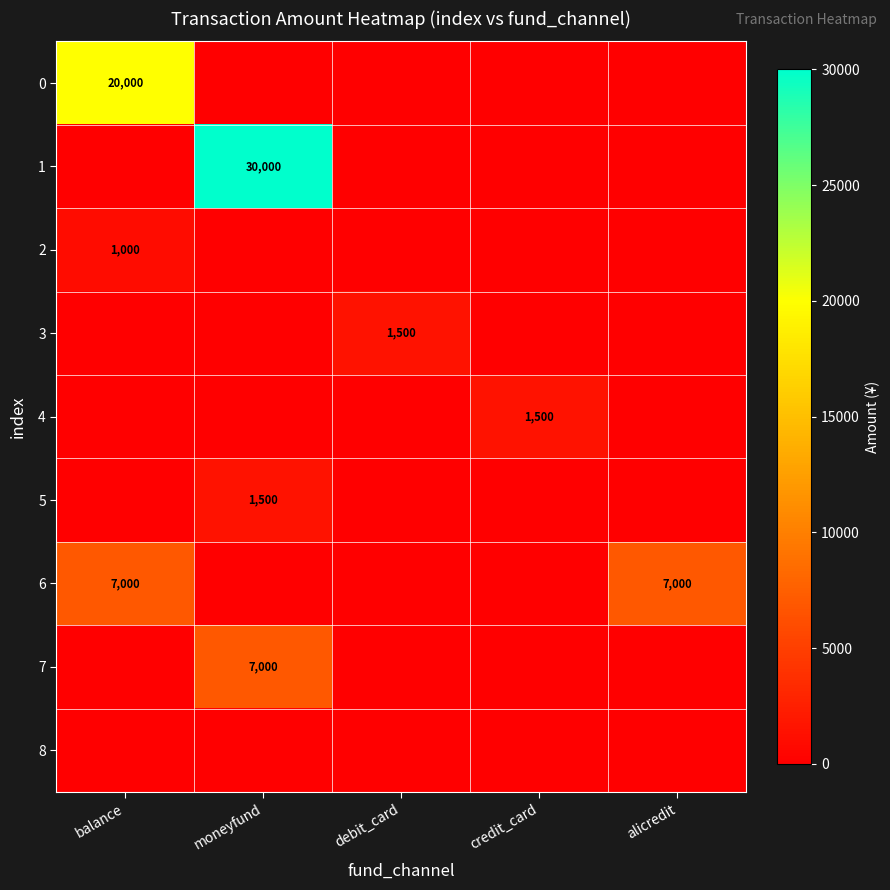

The value of 6 at balance is 12589. True or false?

False